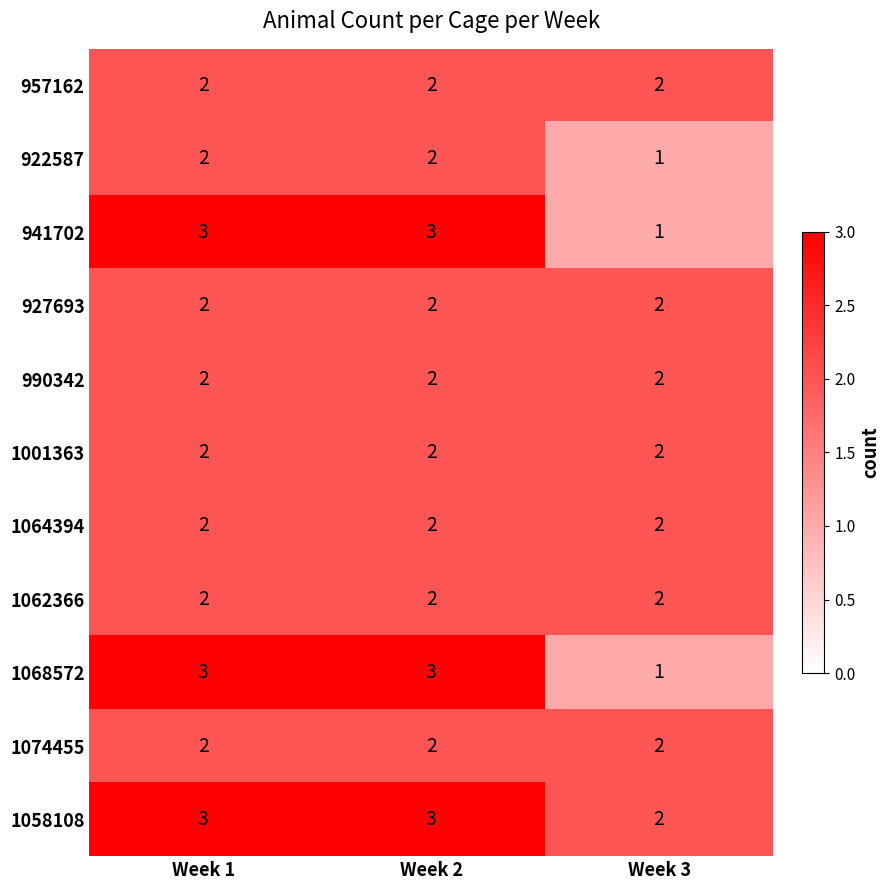

Which series has the largest total across all categories?

1058108